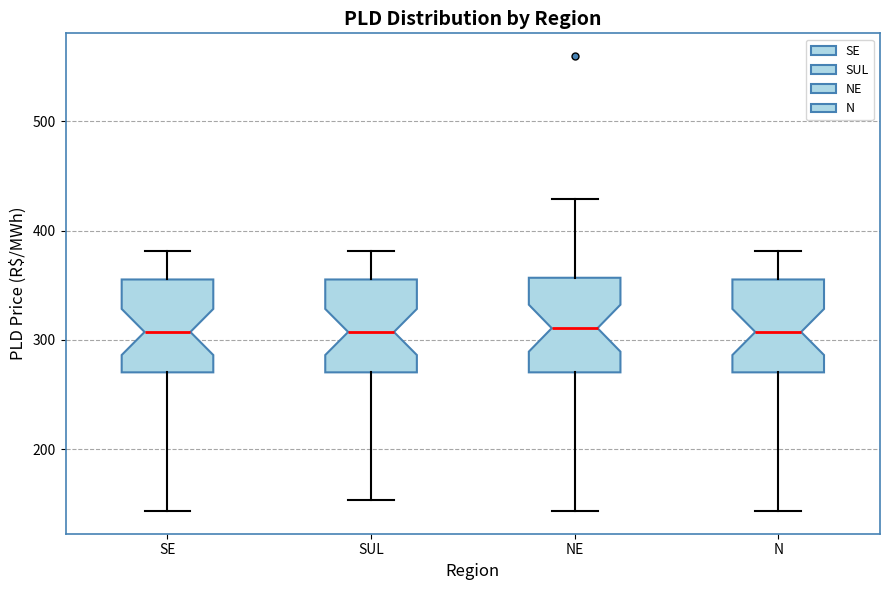

Reading left to right, transcribe this box plot: for each box, give where its median line is, the range the box spans, and where its two whiskers end, as read against the y-axis. The values are not printed on the chart, so give them approximately, as read against the axis.

SE: median 310, box 270 to 360, whiskers 140 to 380
SUL: median 310, box 270 to 360, whiskers 150 to 380
NE: median 310, box 270 to 360, whiskers 140 to 430
N: median 310, box 270 to 360, whiskers 140 to 380